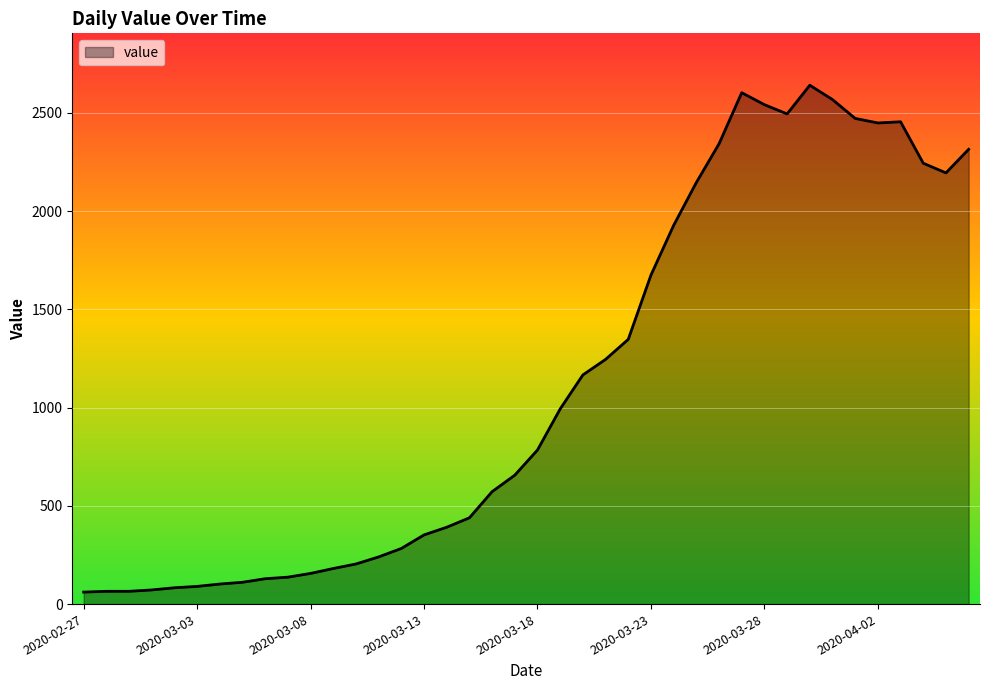

What is the difference between the maximum and minimum values?

2579